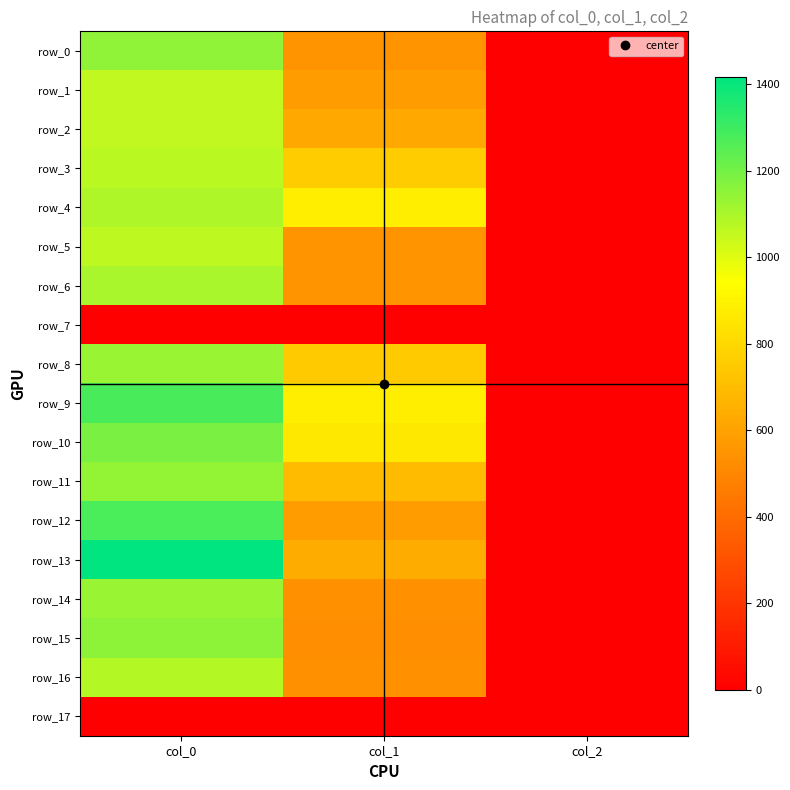

Rank the series at col_0 from lowest to highest value.

row_7, row_17, row_1, row_2, row_5, row_3, row_16, row_4, row_6, row_8, row_14, row_11, row_0, row_15, row_10, row_12, row_9, row_13